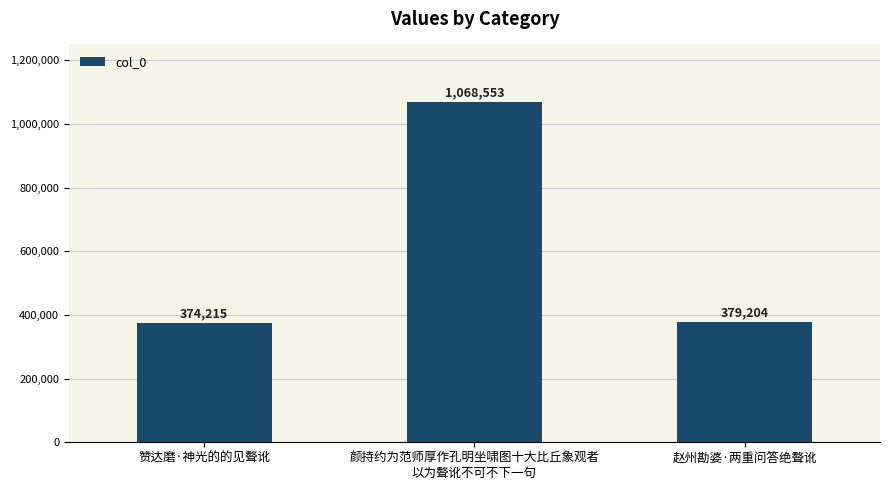

What is the maximum value shown in the chart?

1068553